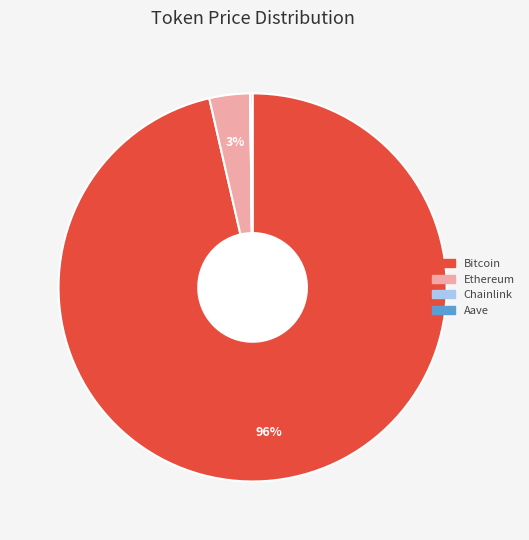

True or false: Ethereum accounts for 3% of the total.

True